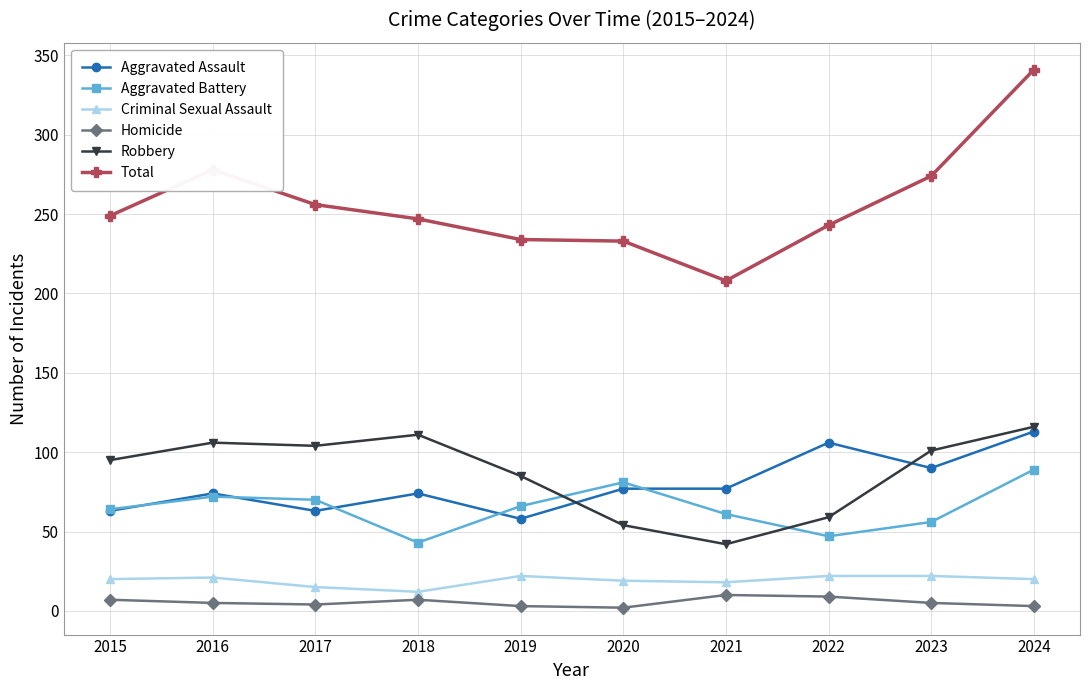

Which series has the widest spread of values?

Total